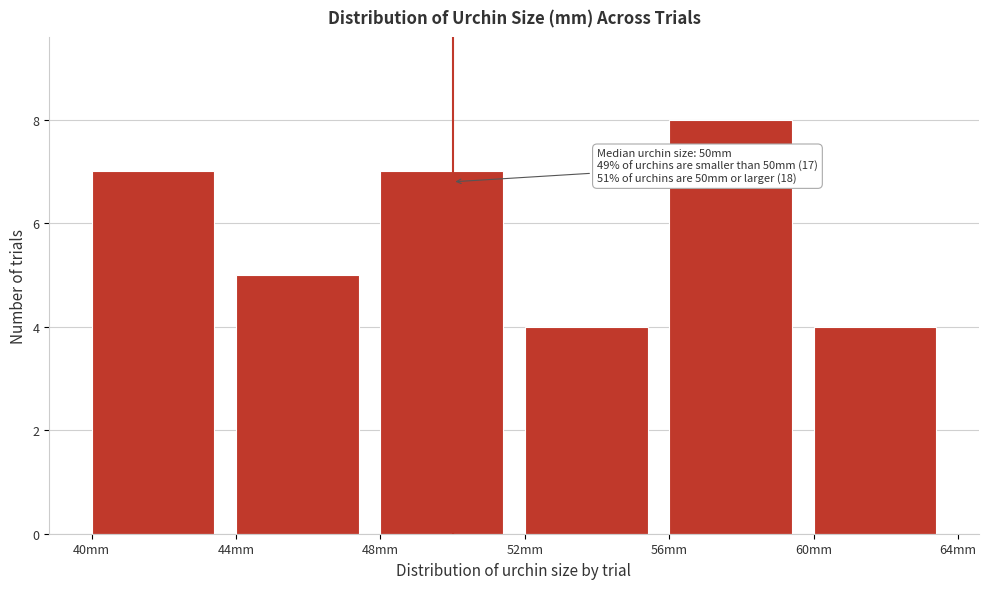

Over which range of the x-axis is the bar tallest?

56 to 60